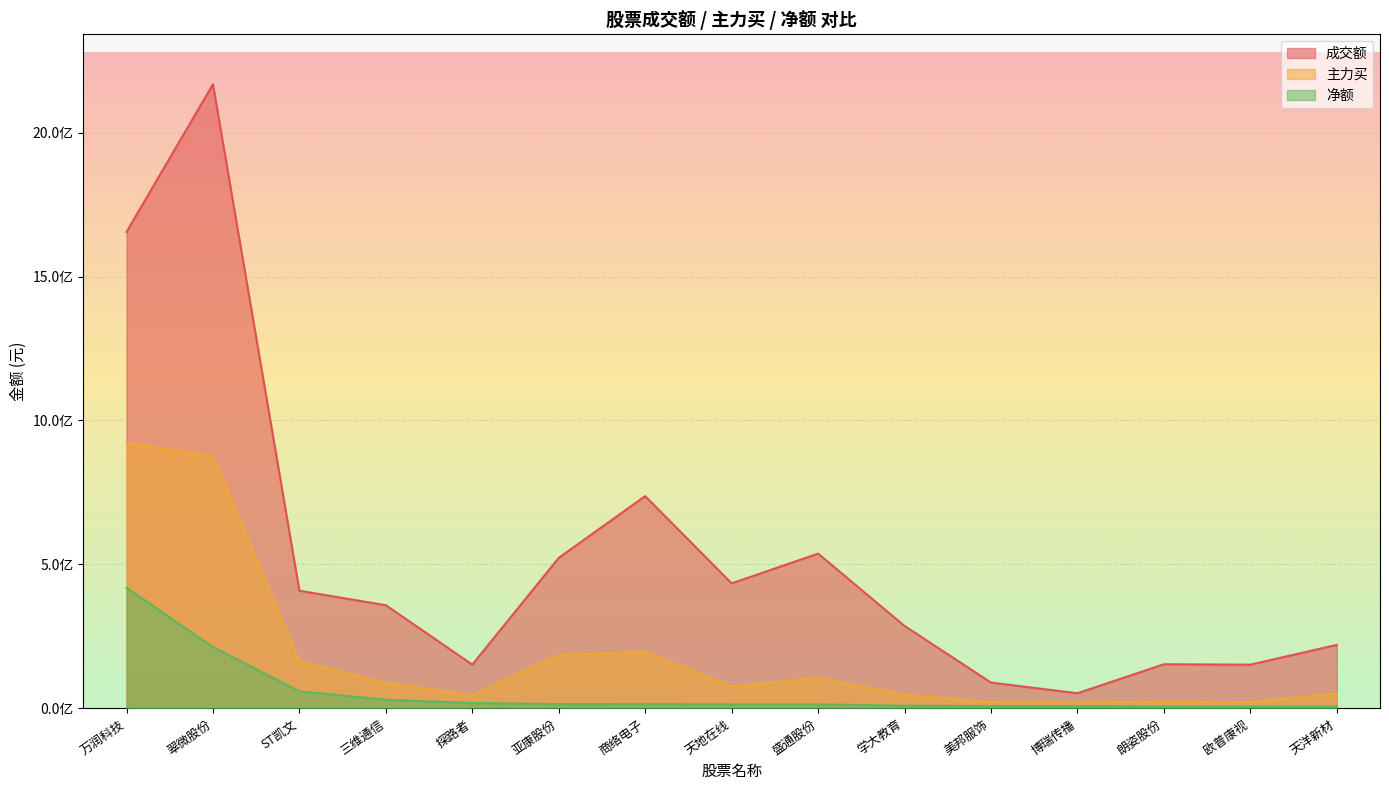

How many series are shown in this chart?

3